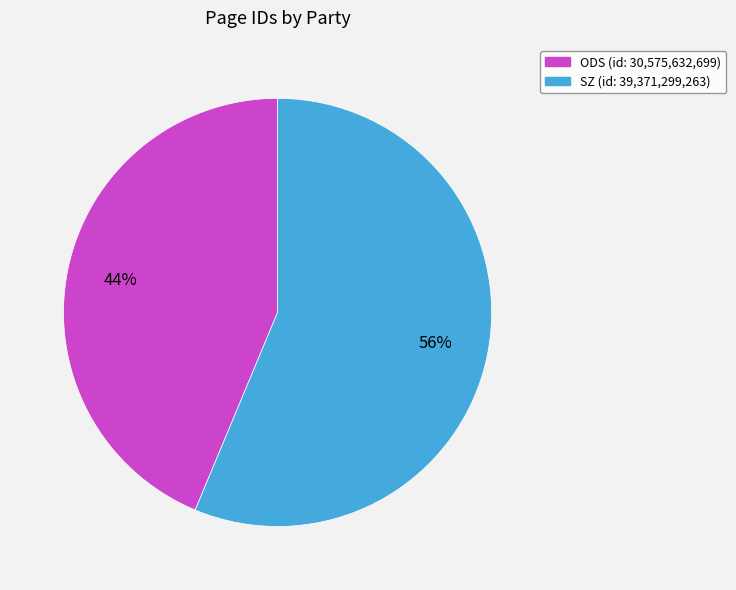

To the nearest percent, what is the combined percentage of ODS and SZ?

100%